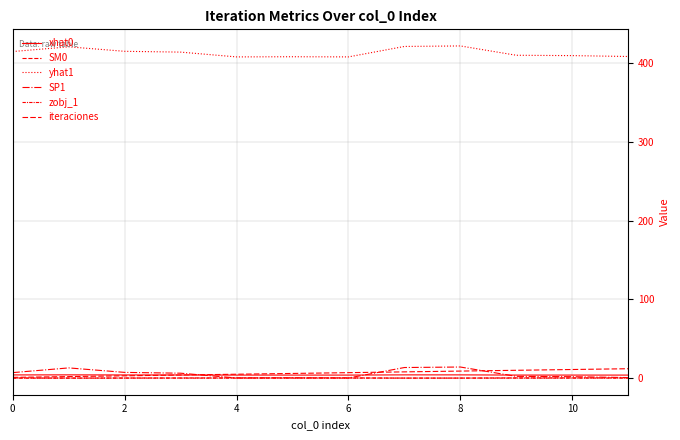

List the series in order of their peak value, highest first.

yhat1, SP1, iteraciones, xhat0, SM0, zobj_1